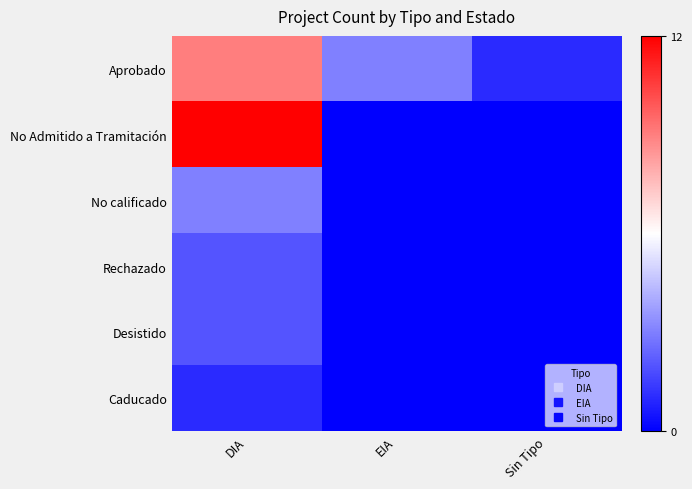

Reading left to right, what are all the values shown in this chart?

Aprobado: DIA=9	EIA=3	Sin Tipo=1
No Admitido a Tramitación: DIA=12	EIA=0	Sin Tipo=0
No calificado: DIA=3	EIA=0	Sin Tipo=0
Rechazado: DIA=2	EIA=0	Sin Tipo=0
Desistido: DIA=2	EIA=0	Sin Tipo=0
Caducado: DIA=1	EIA=0	Sin Tipo=0